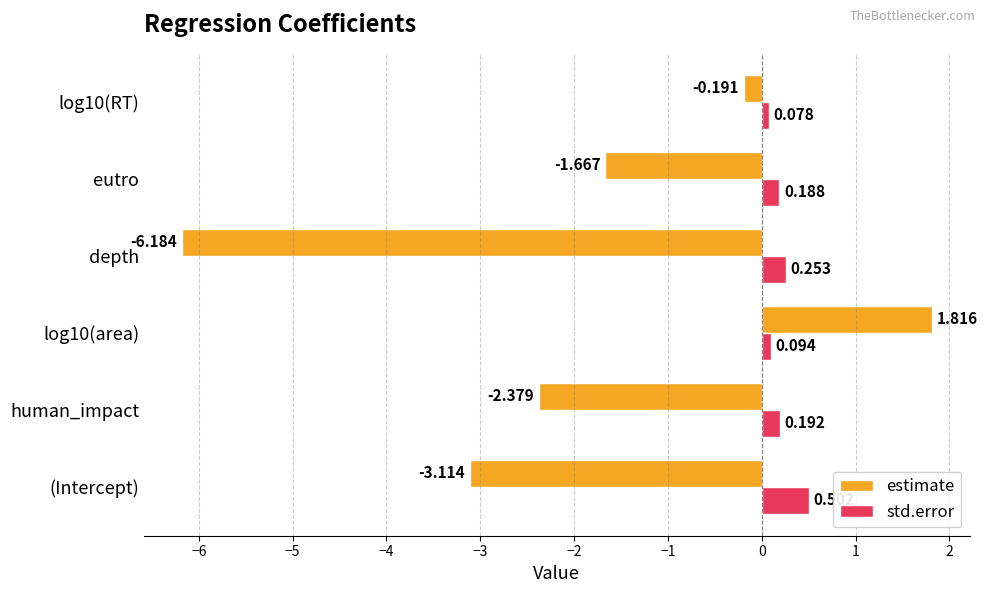

List the series in order of their peak value, lowest first.

std.error, estimate